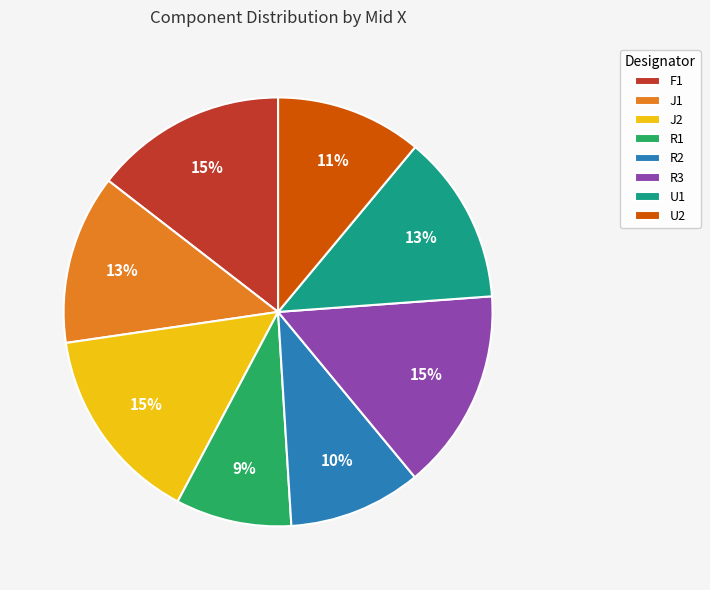

Is it true that R3 is 15% of the pie?

True